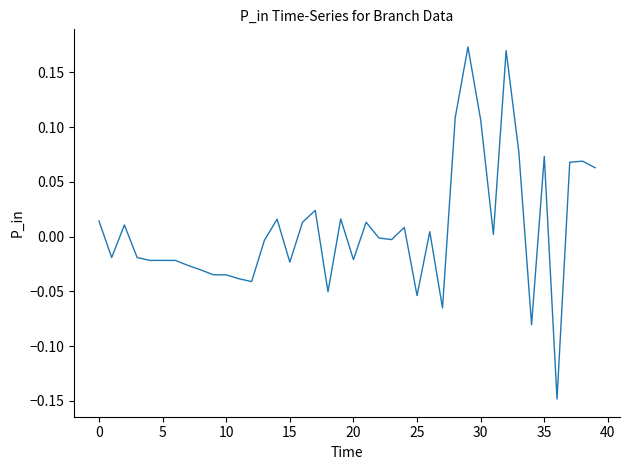

Does the chart have visible grid lines?

No